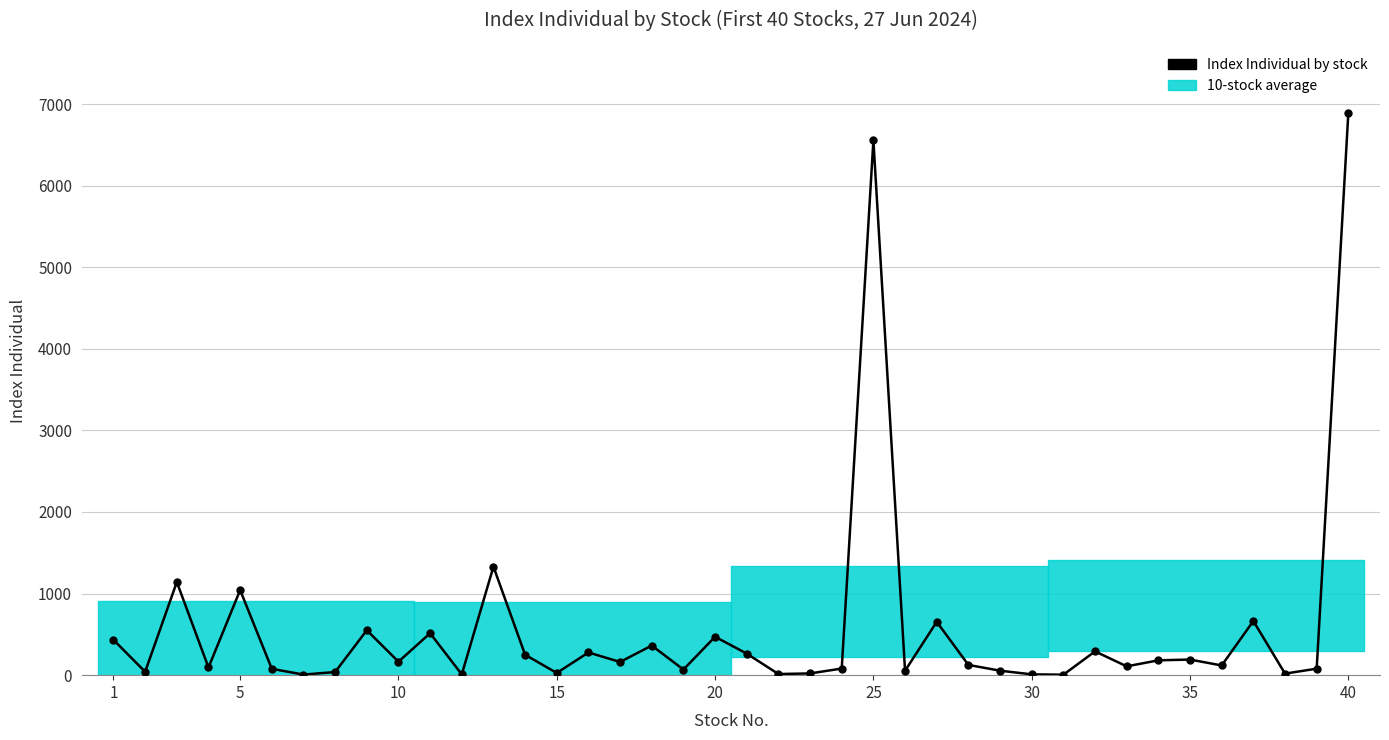

Reading left to right, list all the values displayed in this chart.

432.6	42.0	1141.5	94.1	1042.7	77.8	7.1	38.5	550.6	165.2	514.0	9.3	1330.0	250.0	27.0	278.2	161.8	363.2	68.6	470.7	264.0	13.9	21.3	81.1	6555.4	54.0	653.9	125.7	54.9	10.0	5.5	291.4	108.2	181.9	191.4	118.8	663.7	19.0	79.5	6889.7